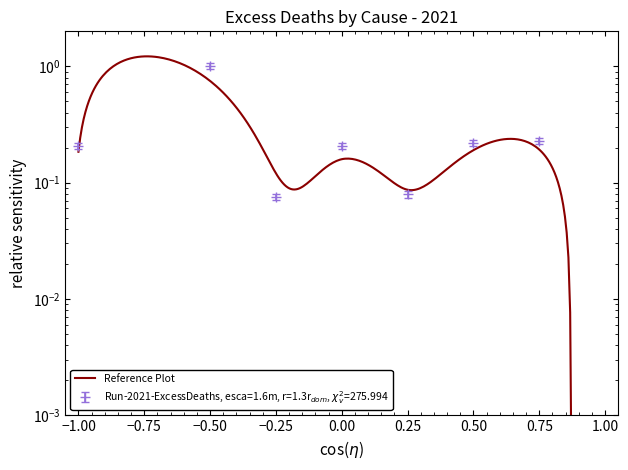

In Registered Deaths 2021, how many points are lower than both neighbors (excluding endpoints)?

2